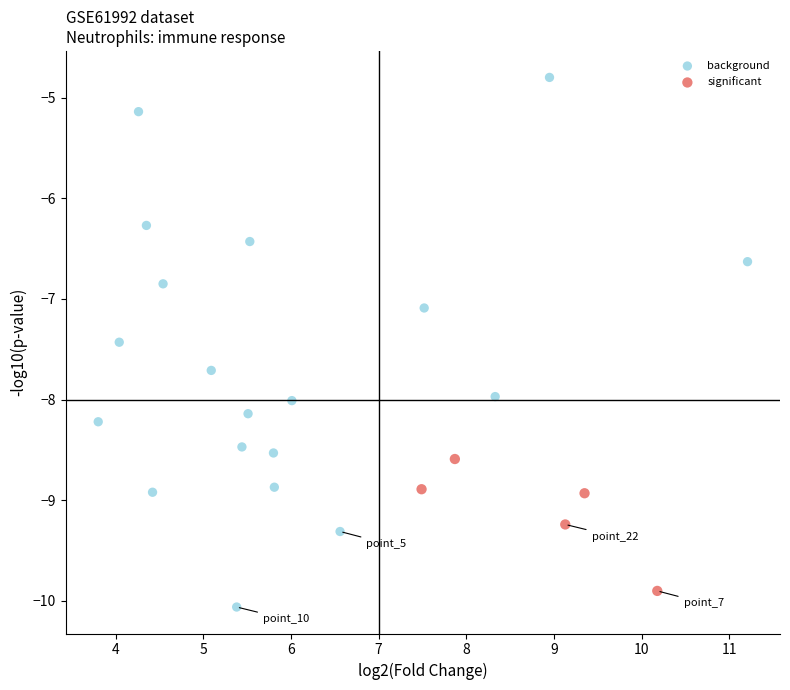

Which series has the widest spread of Y values?

background